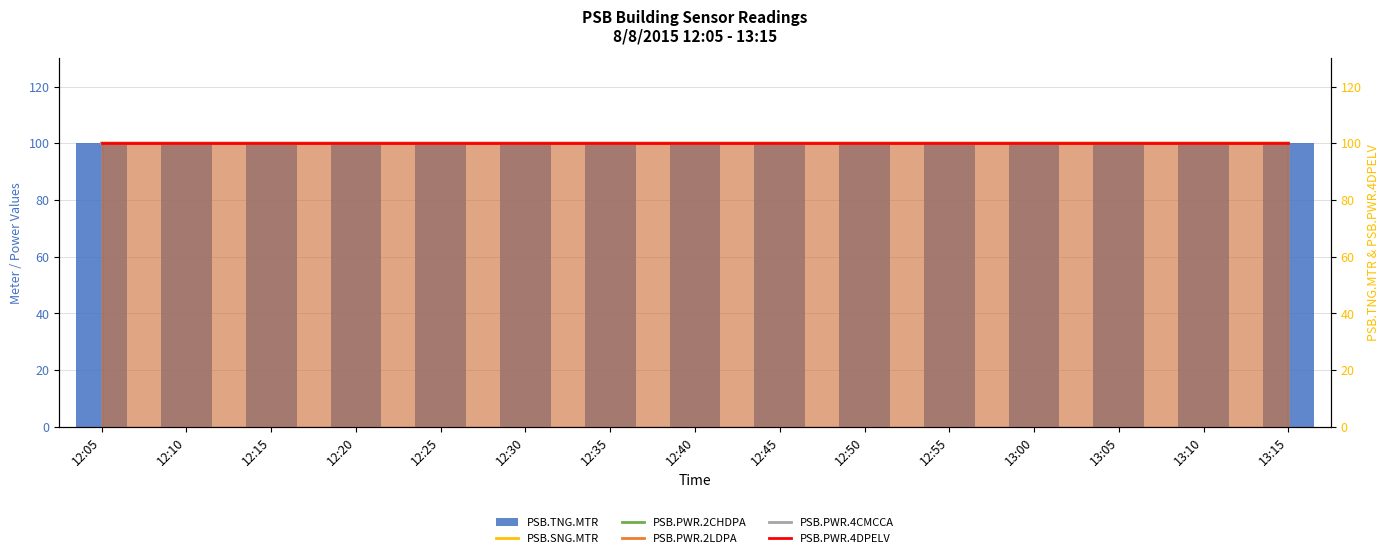

Is it true that PSB.SNG.MTR equals 23.7 at 13:00?

False